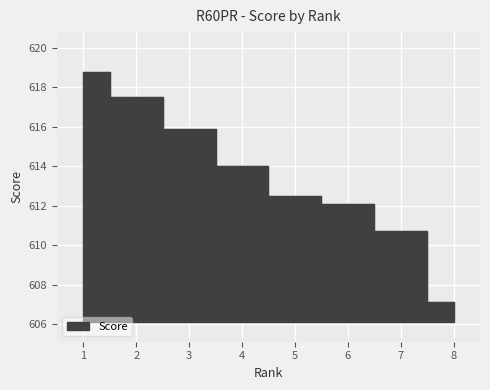

How many data points does each series have?

8